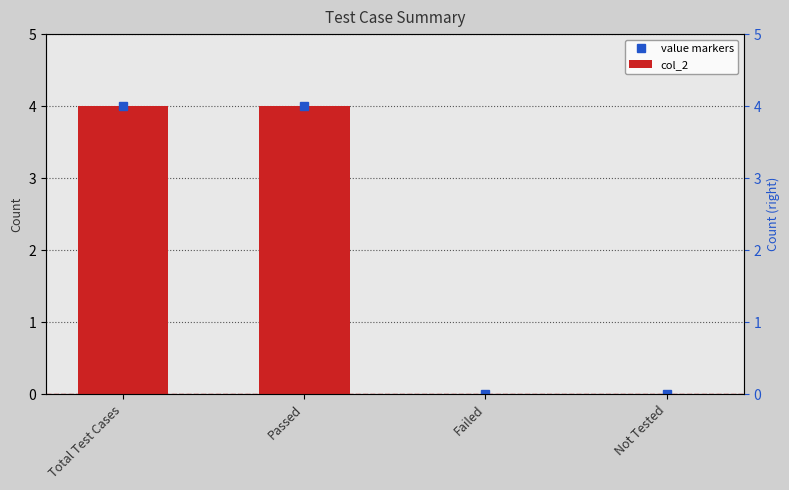

At how many categories does at least one series exceed 1?

2